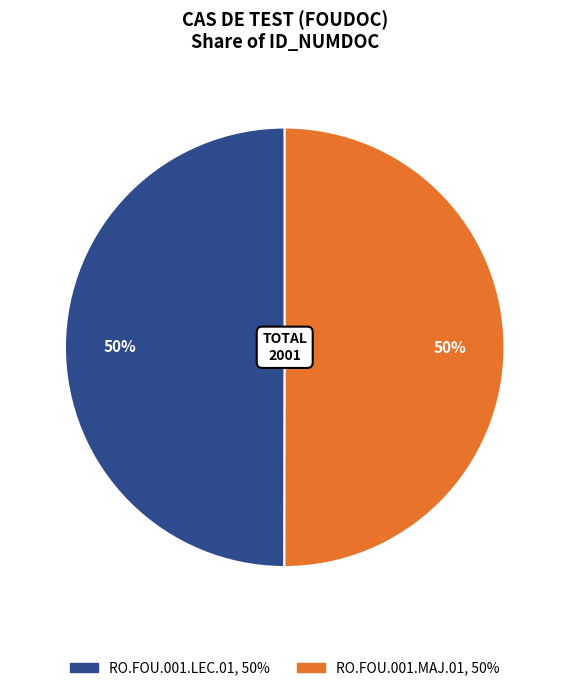

What percentage is the RO.FOU.001.MAJ.01 slice, to the nearest percent?

50%